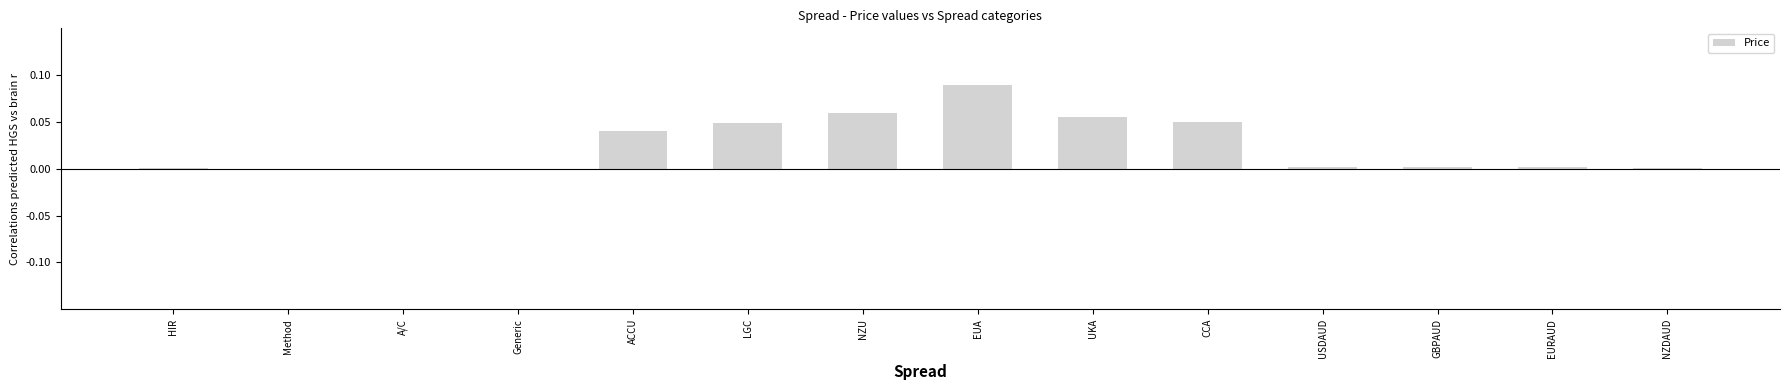

Between EUA and Generic, which is larger?

EUA